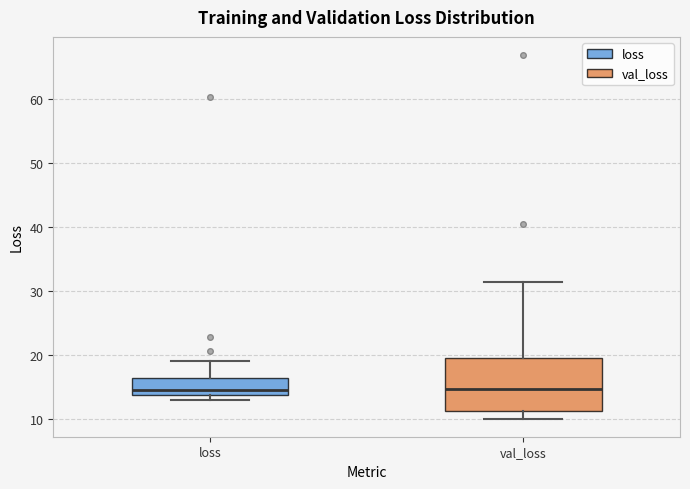

Reading left to right, read every box against the y-axis: the position of its median line, the range the box covers, and the ends of its whiskers. The values are not printed on the chart, so give them approximately, as read against the axis.

loss: median 15, box 14 to 16, whiskers 13 to 19
val_loss: median 15, box 11 to 20, whiskers 10 to 31